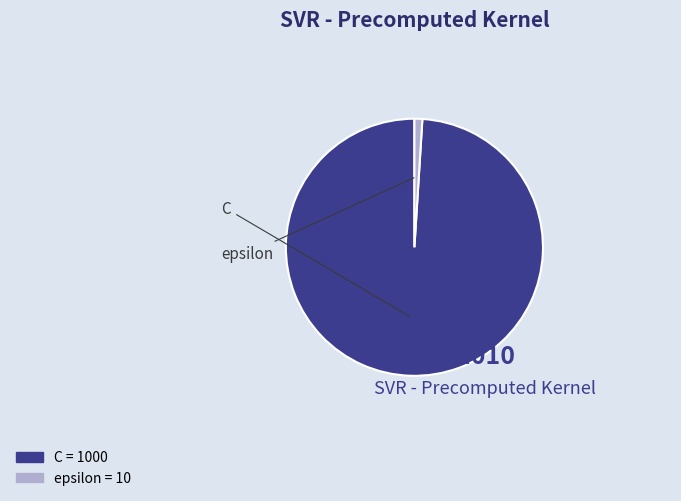

Count the number of slices in the pie.

2